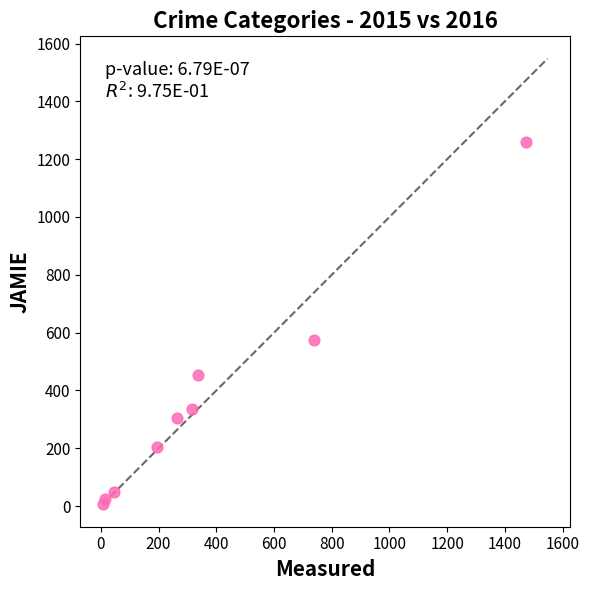

What is the range of Y values (max minus min)?

1252